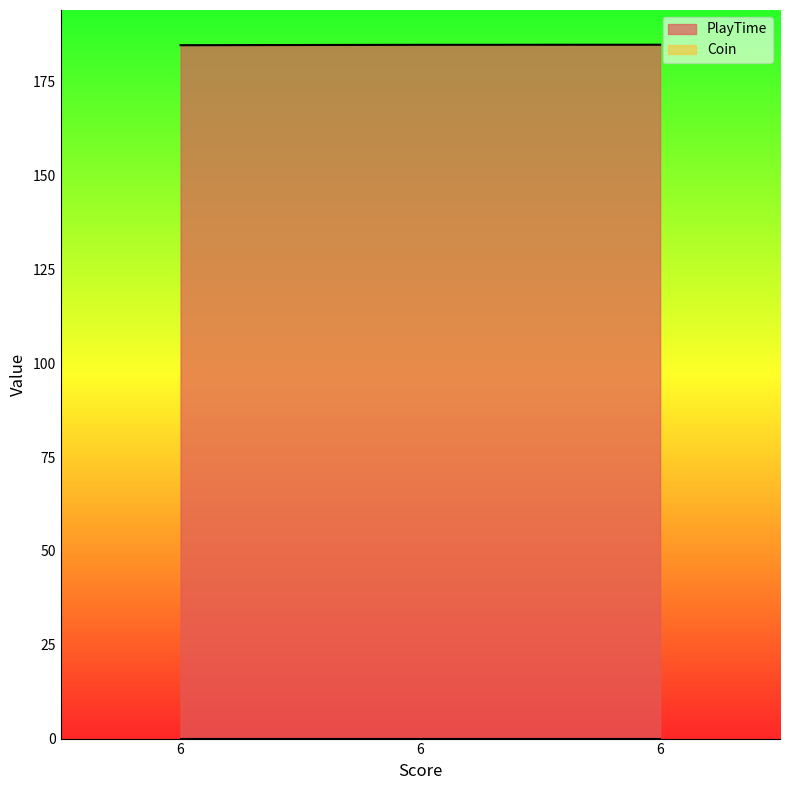

What is the value of the 2nd point from the left?

184.8